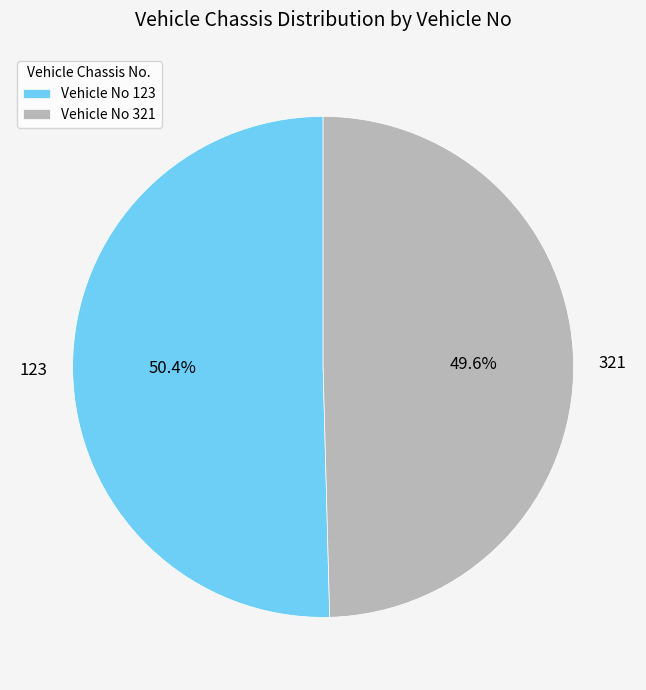

What is the smallest slice in the pie chart?

321